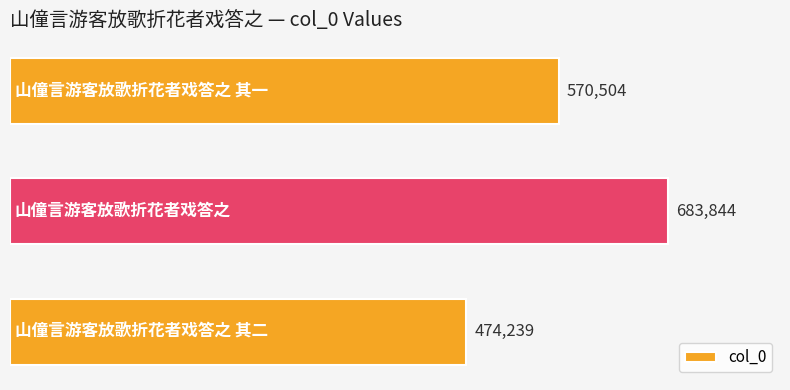

Does the chart contain any negative values?

No